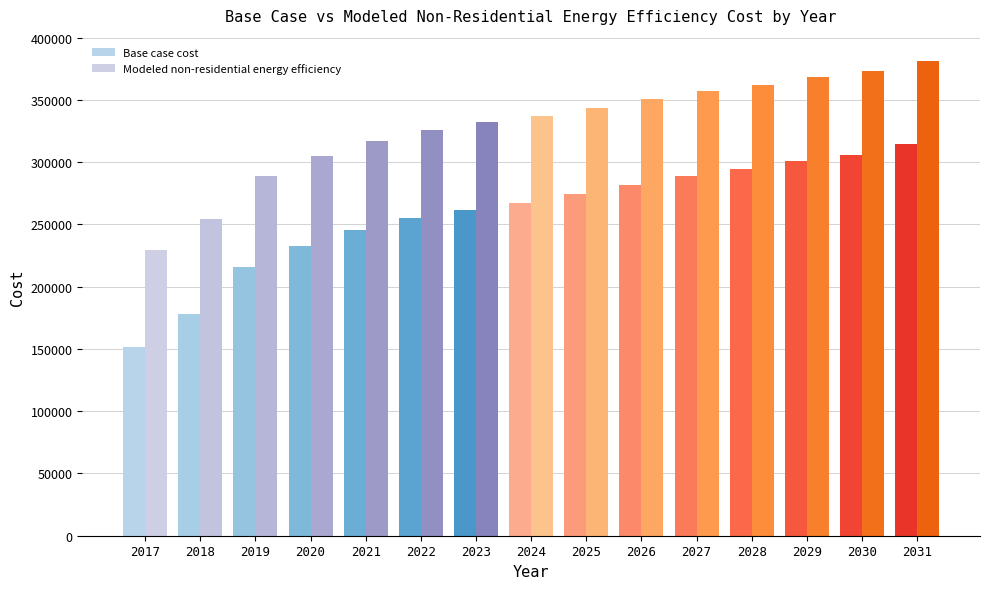

How many groups of bars are there?

15